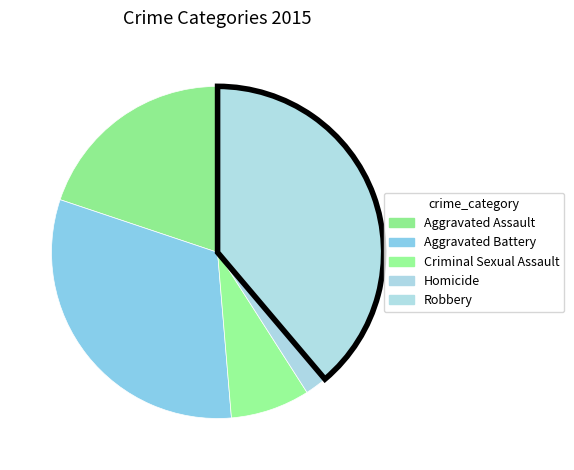

Which slice is the largest?

Robbery